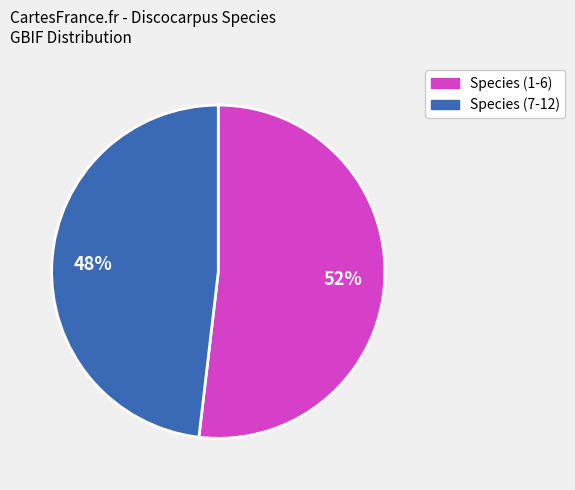

To the nearest percent, what is the difference between the largest and smallest slice percentages?

4%